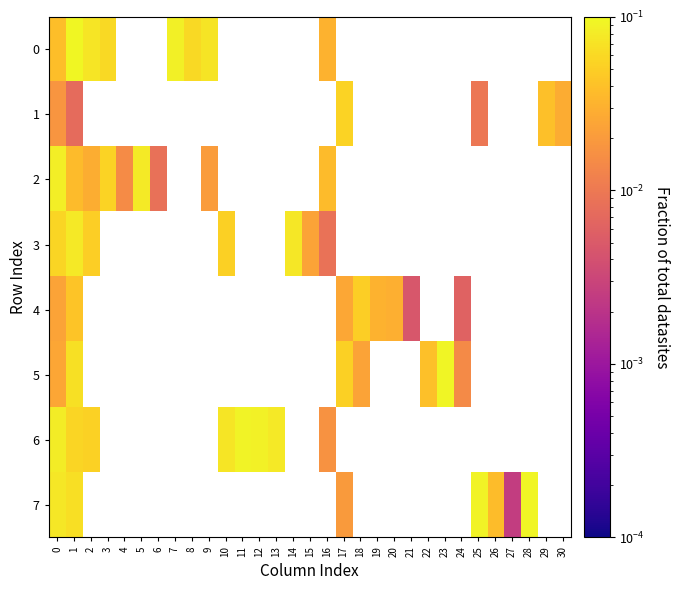

Count the number of categories in the chart.

31